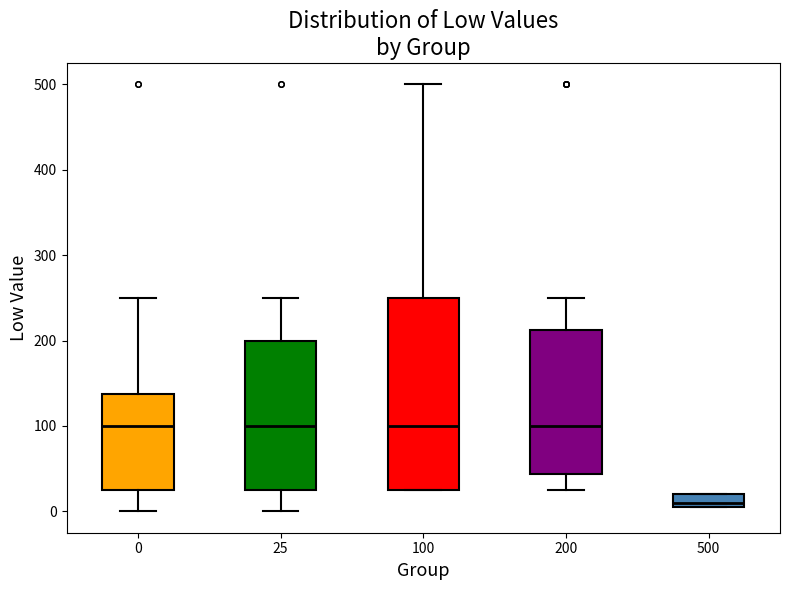

Comparing the boxes themselves (not the whiskers), which one is the tallest?

100